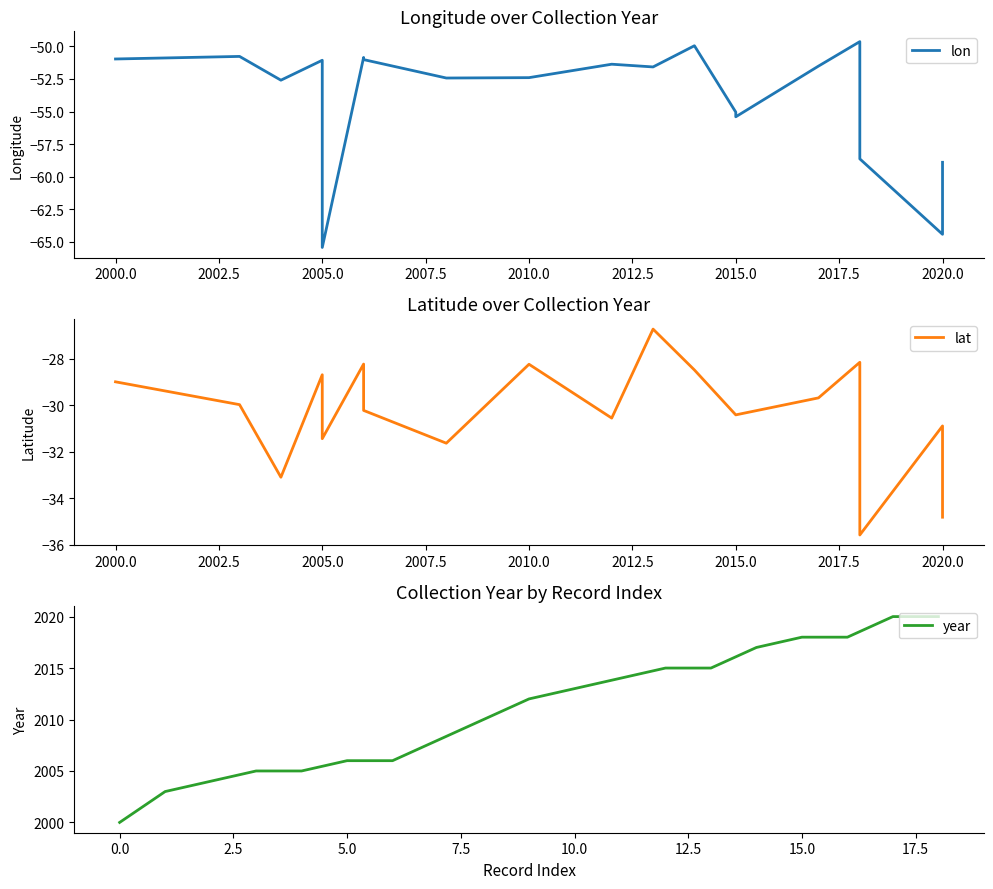

What is the minimum value for year?

2000